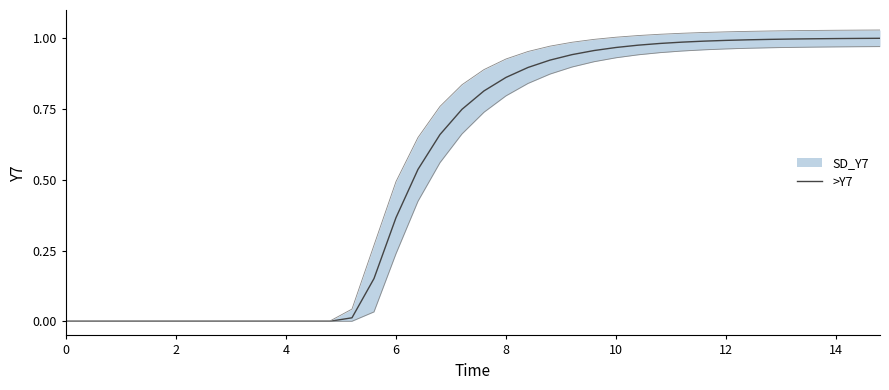

How many lines are shown in the chart?

1